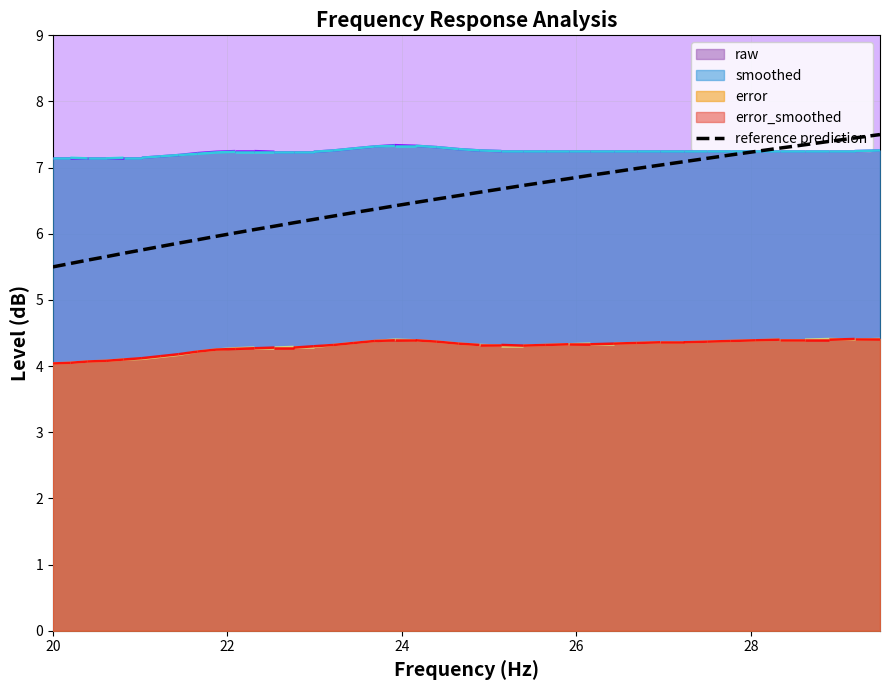

What is the greatest value displayed?

7.5